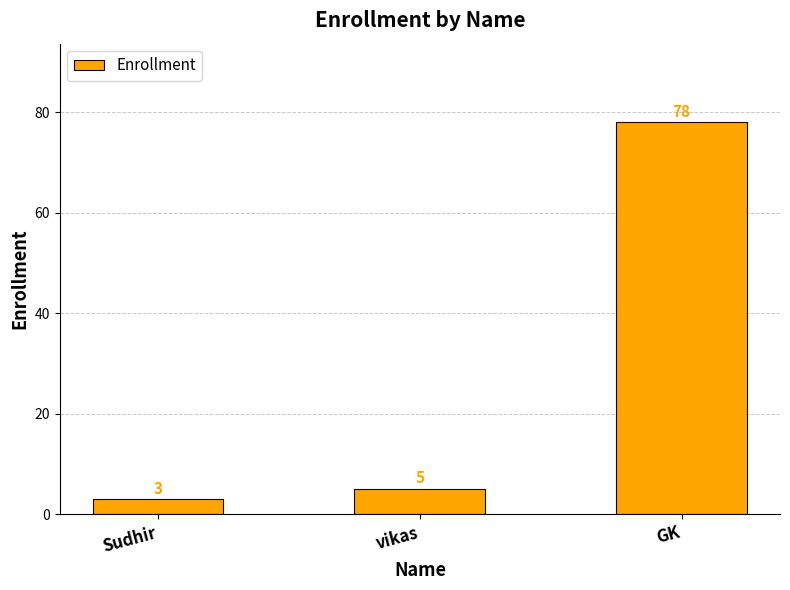

At which category does the chart reach its minimum across all series?

Sudhir